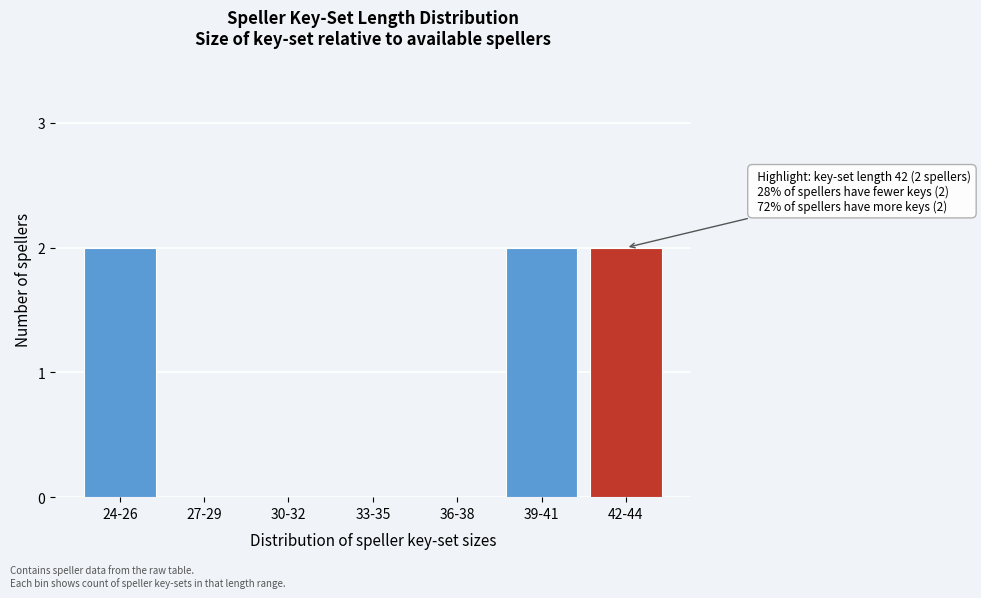

Reading left to right, what are all the values shown in this chart?

24-26=2	27-29=0	30-32=0	33-35=0	36-38=0	39-41=2	42-44=2